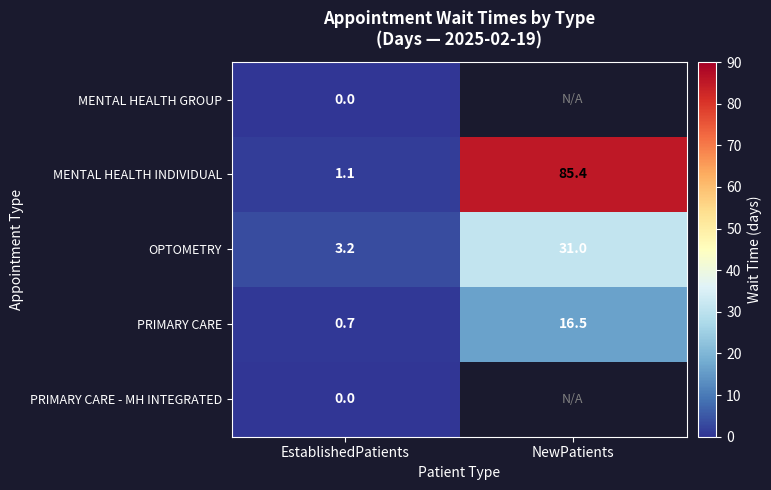

Which has a higher value, NewPatients or EstablishedPatients?

EstablishedPatients